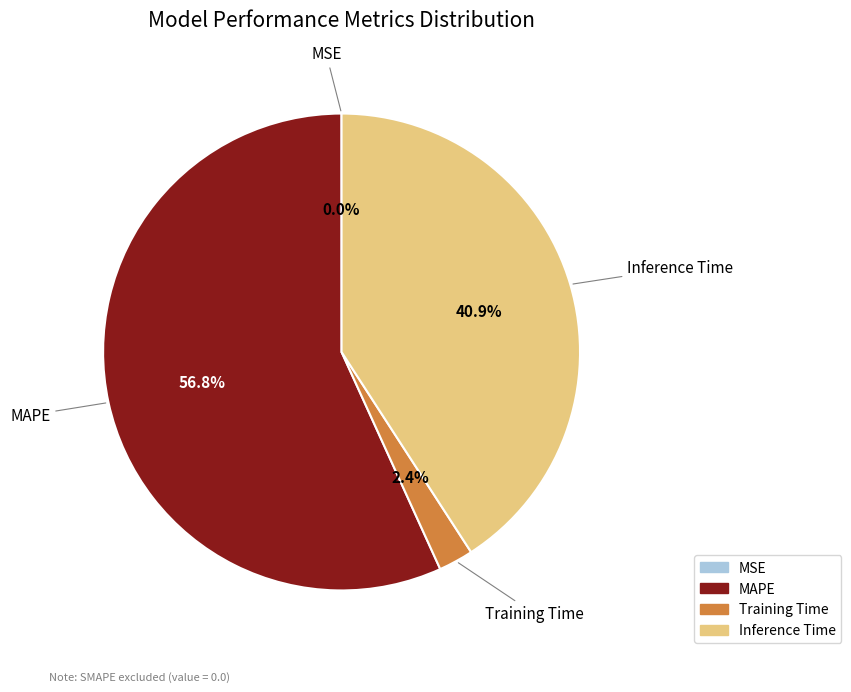

Is the sum of Inference Time and Training Time greater than half?

No